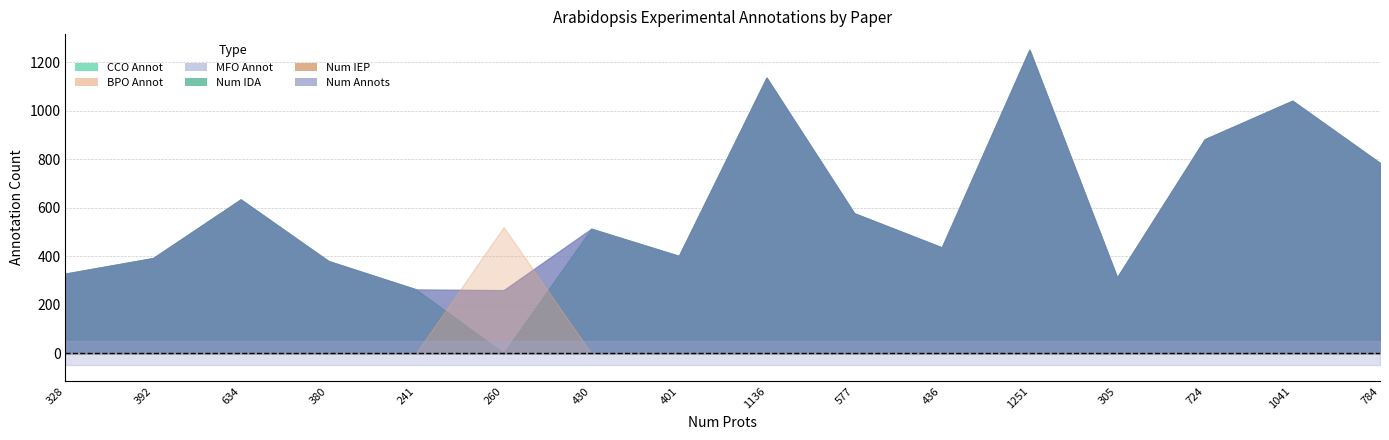

True or false: MFO Annot has more than 1 points higher than both neighbors.

False